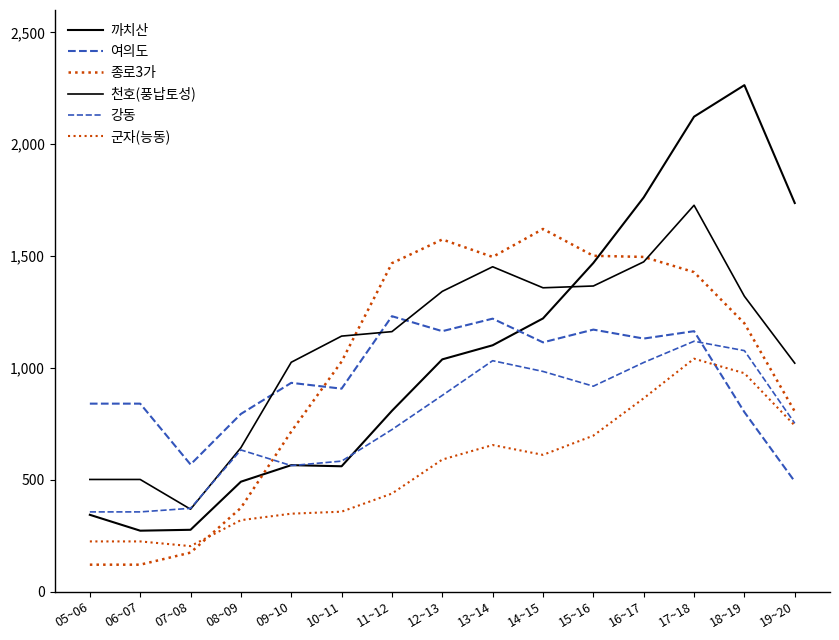

How many lines are shown in the chart?

6